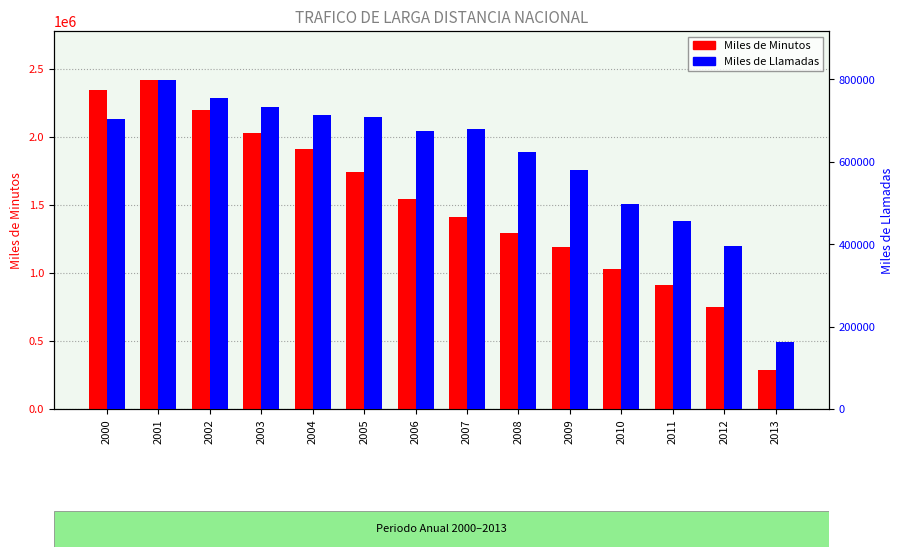

Reading left to right, extract all data points from this chart.

Miles de Minutos: 2000=2345346.6	2001=2415423.0	2002=2194268.3	2003=2031416.7	2004=1912024.2	2005=1744964.2	2006=1542108.5	2007=1414387.6	2008=1291483.1	2009=1187236.8	2010=1031113.2	2011=908078.4	2012=749365.6	2013=285157.1
Miles de Llamadas: 2000=704597.9	2001=797737.5	2002=754921.1	2003=733593.2	2004=713999.1	2005=709534.1	2006=673840.5	2007=680454.5	2008=623999.4	2009=580781.2	2010=496524.5	2011=455147.2	2012=395854.3	2013=162118.3